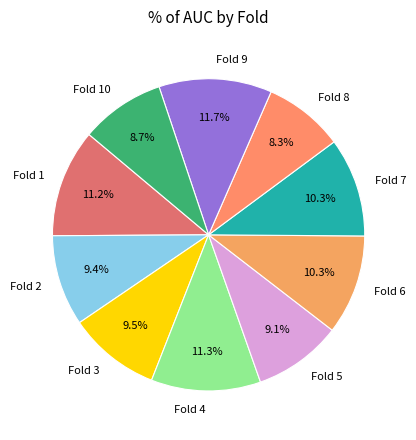

What is the total percentage of Fold 8 and Fold 2?

17.7%